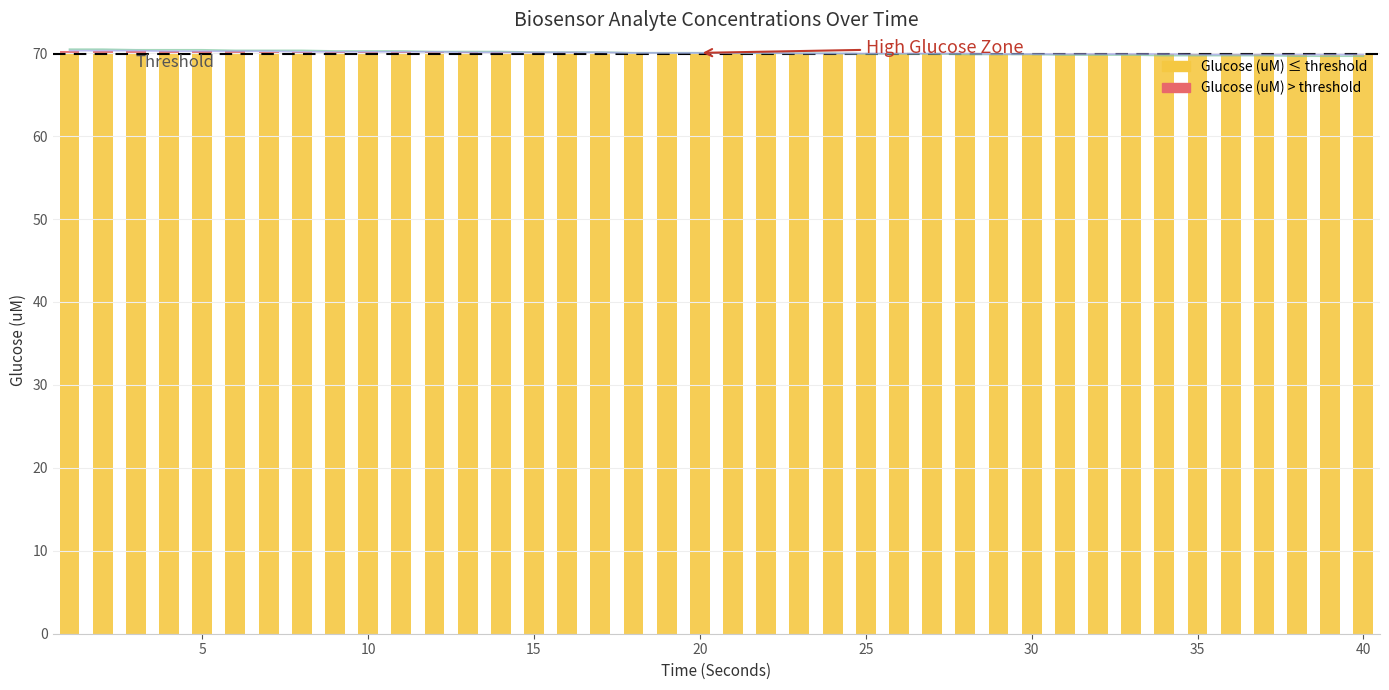

Which has a higher value, 24 or 25?

25